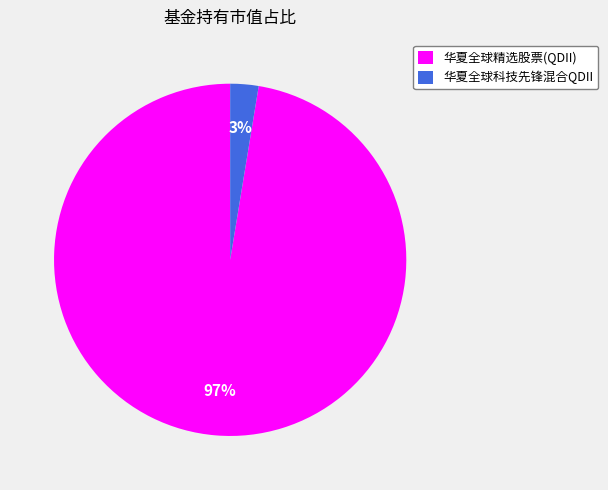

How many slices are in this pie chart?

2